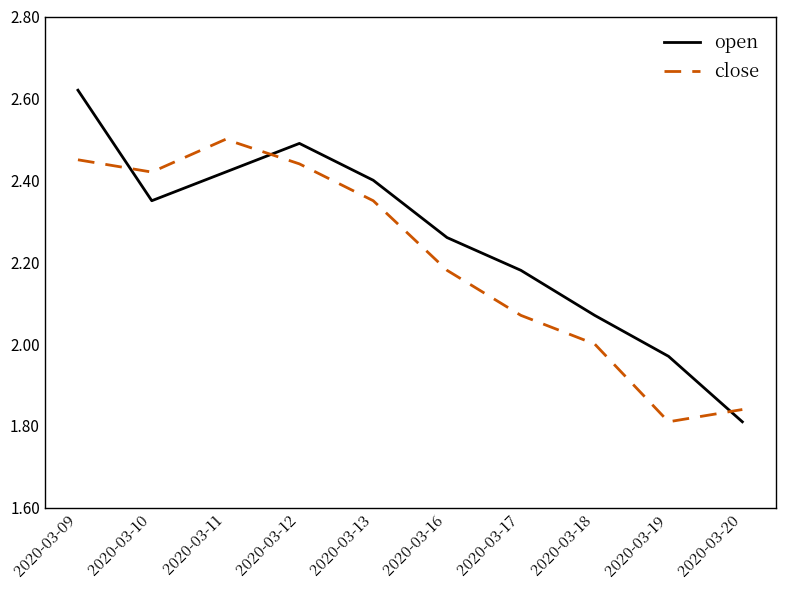

How many lines are shown in the chart?

2